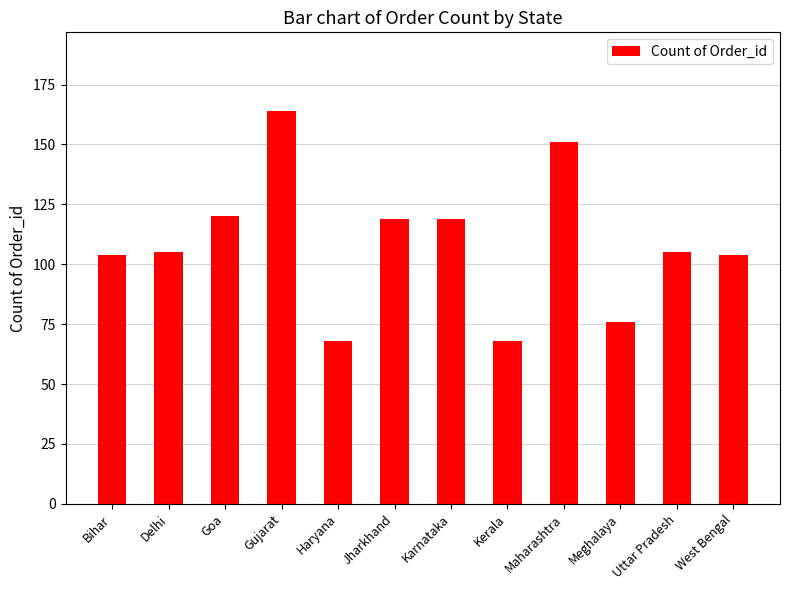

What is the greatest value displayed?

164